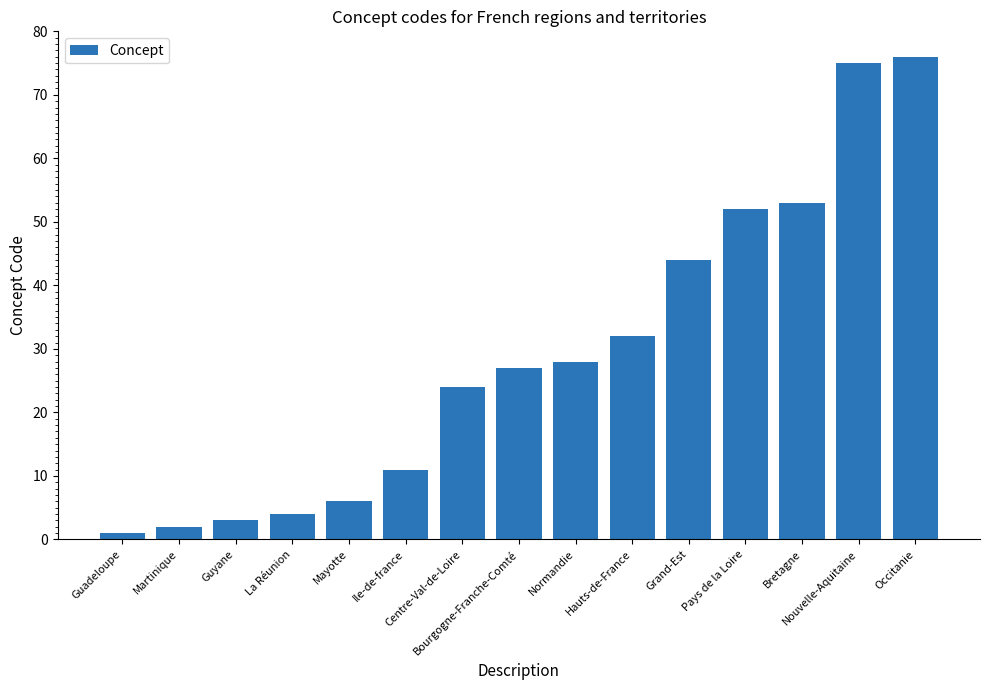

Reading left to right, transcribe all the data shown in this chart.

Guadeloupe=1	Martinique=2	Guyane=3	La Réunion=4	Mayotte=6	Ile-de-france=11	Centre-Val-de-Loire=24	Bourgogne-Franche-Comté=27	Normandie=28	Hauts-de-France=32	Grand-Est=44	Pays de la Loire=52	Bretagne=53	Nouvelle-Aquitaine=75	Occitanie=76